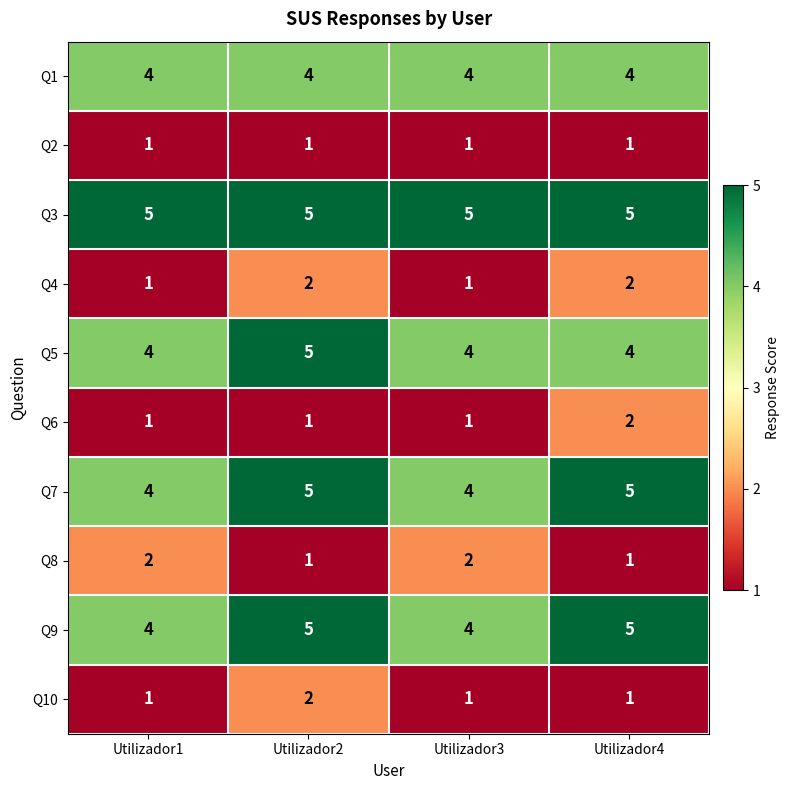

What is the difference between the highest and lowest values at Utilizador1?

4